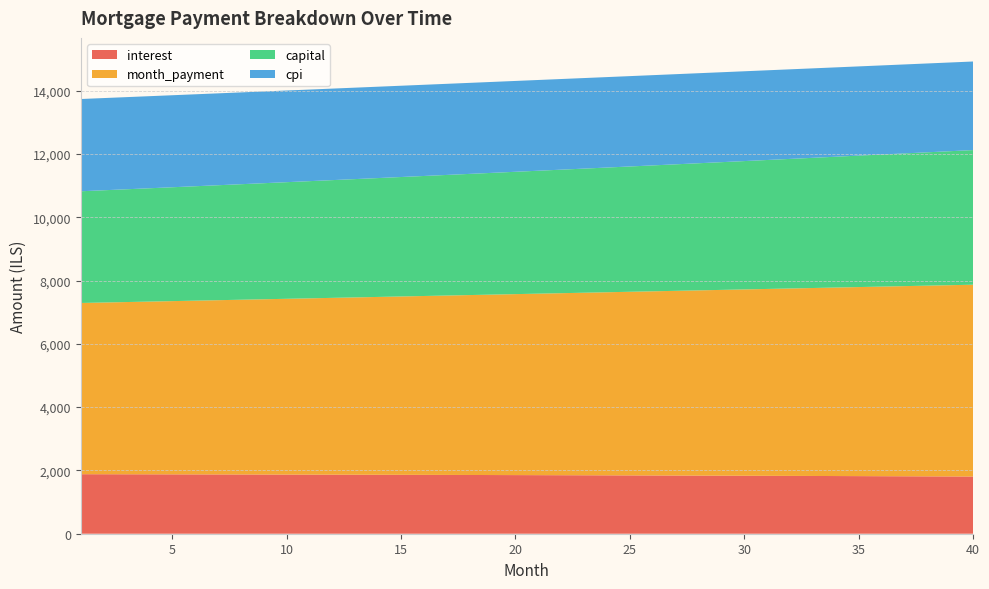

Reading left to right, list all the values displayed in this chart.

interest: 1880.5	1879.3	1878.1	1876.9	1875.7	1874.3	1873.0	1871.7	1870.2	1868.8	1867.3	1865.8	1864.3	1862.7	1861.0	1859.4	1857.7	1855.9	1854.1	1852.3	1850.4	1848.5	1846.6	1844.6	1842.6	1840.5	1838.4	1836.2	1834.0	1831.8	1829.5	1827.2	1824.8	1822.4	1820.0	1817.5	1814.9	1812.3	1809.7	1807.0
month_payment: 5409.8	5425.6	5441.4	5457.3	5473.2	5489.2	5505.2	5521.3	5537.4	5553.5	5569.7	5586.0	5602.2	5618.6	5635.0	5651.4	5667.9	5684.4	5701.0	5717.6	5734.3	5751.0	5767.8	5784.6	5801.5	5818.4	5835.4	5852.4	5869.5	5886.6	5903.8	5921.0	5938.3	5955.6	5973.0	5990.4	6007.9	6025.4	6042.9	6060.6
capital: 3529.4	3546.3	3563.3	3580.4	3597.6	3614.8	3632.2	3649.6	3667.1	3684.7	3702.4	3720.1	3738.0	3755.9	3773.9	3792.0	3810.2	3828.5	3846.9	3865.3	3883.9	3902.5	3921.2	3940.0	3958.9	3977.9	3997.0	4016.2	4035.4	4054.8	4074.3	4093.8	4113.4	4133.2	4153.0	4172.9	4192.9	4213.1	4233.3	4253.6
cpi: 2914.9	2913.0	2911.1	2909.2	2907.2	2905.1	2903.0	2900.8	2898.6	2896.3	2893.9	2891.5	2889.1	2886.5	2883.9	2881.3	2878.6	2875.8	2873.0	2870.1	2867.1	2864.1	2861.0	2857.9	2854.7	2851.4	2848.1	2844.7	2841.2	2837.6	2834.0	2830.3	2826.6	2822.8	2818.9	2815.0	2810.9	2806.9	2802.7	2798.5